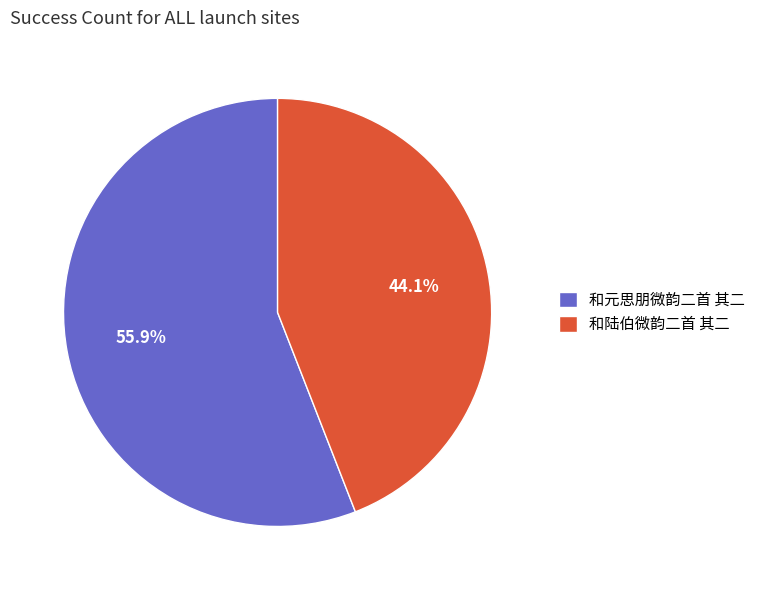

Which category has the smallest portion of the pie?

和陆伯微韵二首 其二